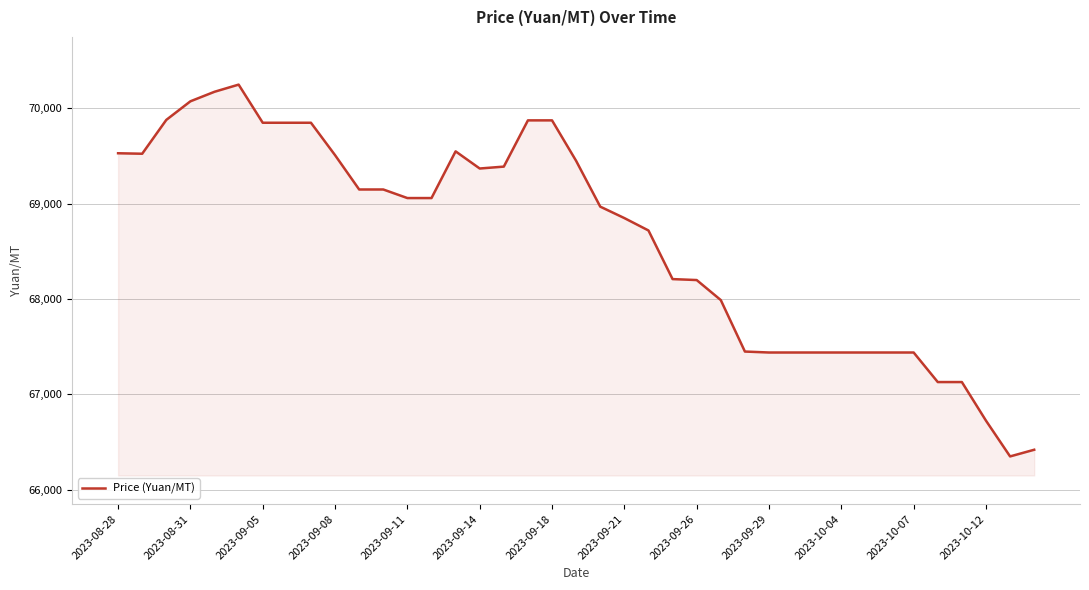

What is the difference between the maximum and minimum values?

3900